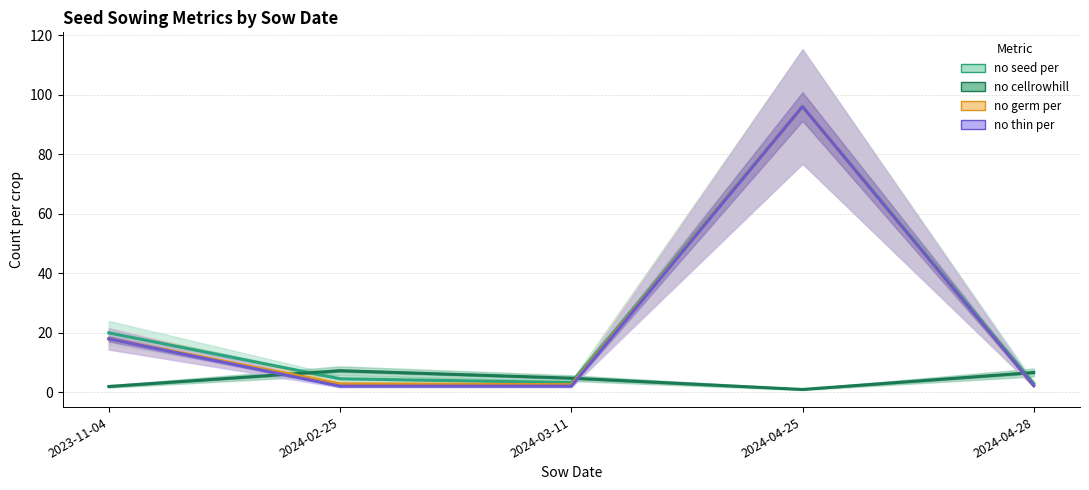

Which series changed the most between 2023-11-04 and 2024-03-11?

sow_no_seed_per